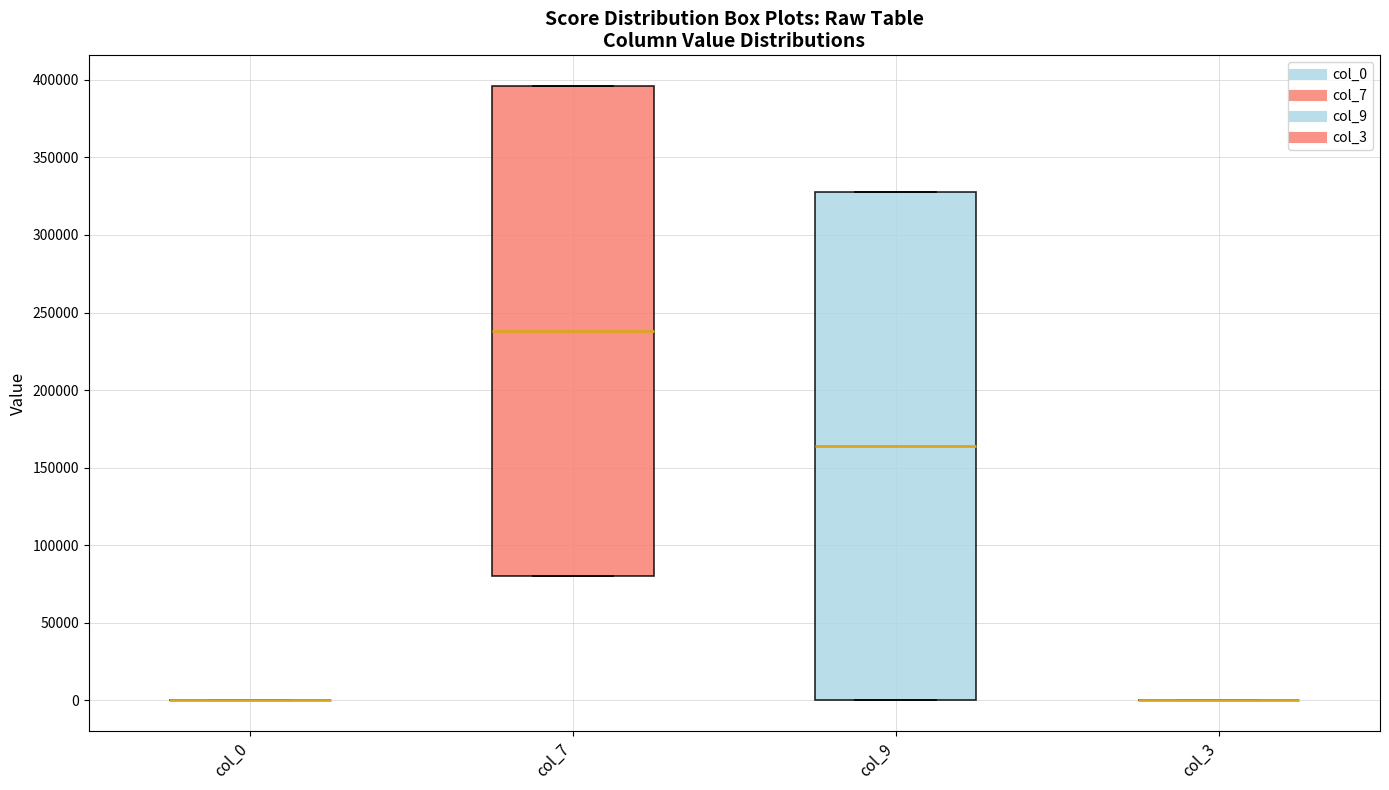

Comparing the boxes themselves (not the whiskers), which one is the tallest?

col_9